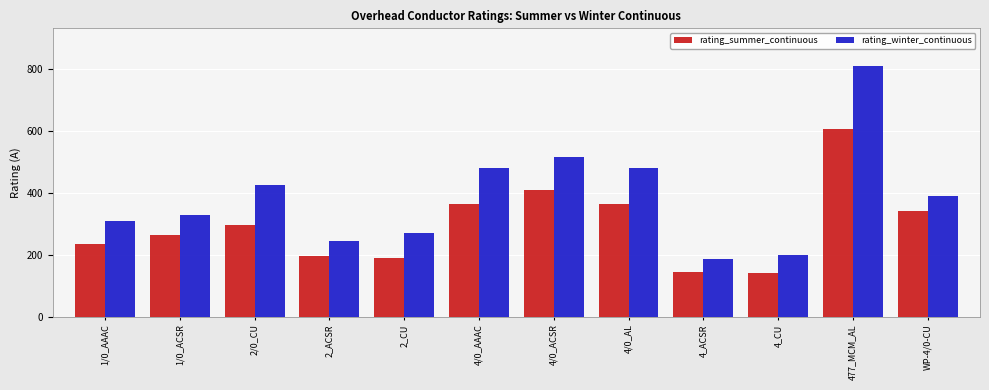

At which label does rating_winter_continuous first exceed 390?

2/0_CU